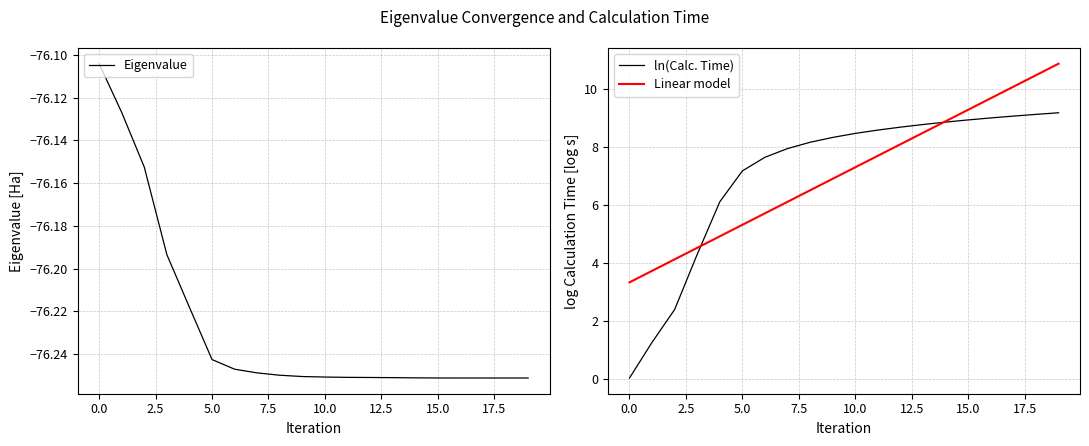

True or false: Linear model has more than 1 interior local peaks.

False